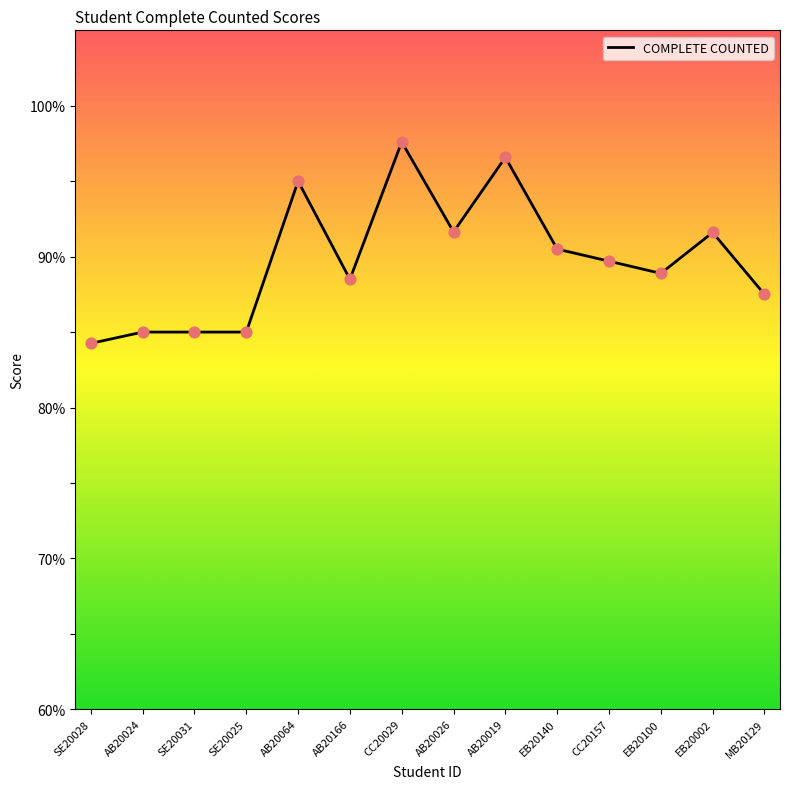

What is the change in value from AB20024 to CC20157?

+4.7